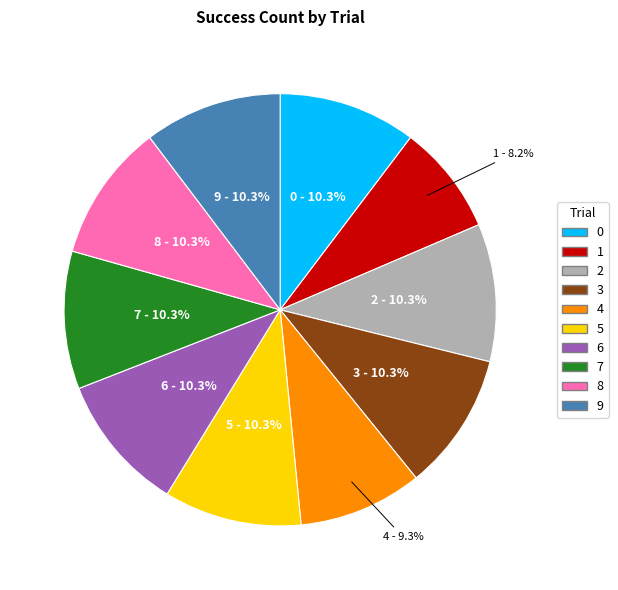

Does 7 account for over 50% of the chart?

No